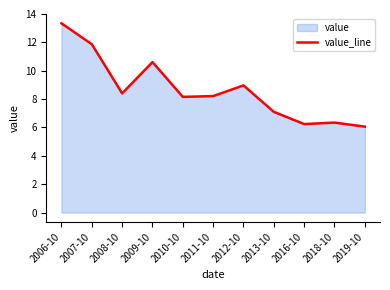

Approximately how many times larger is the value at 2010-10 compared to 2007-10?

0.7